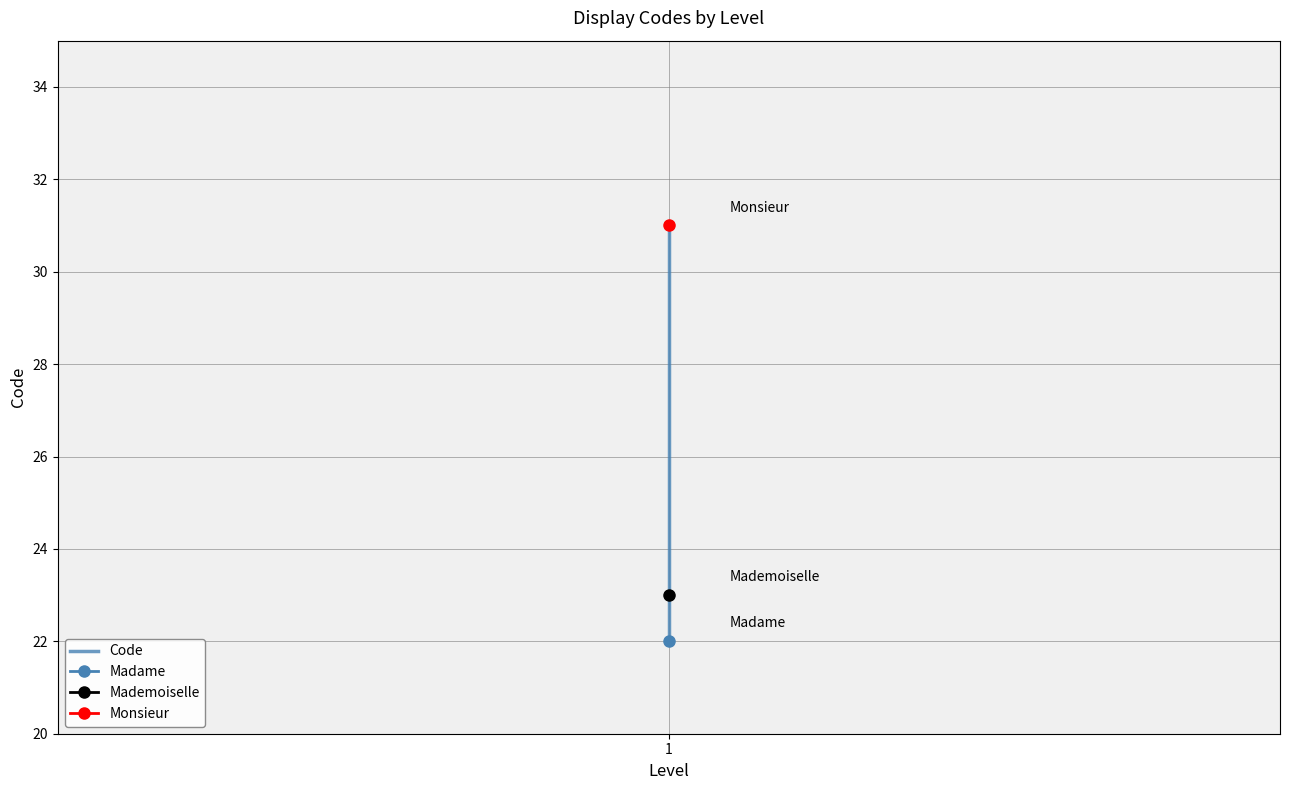

What is the change in value from 1 to 1?

+1